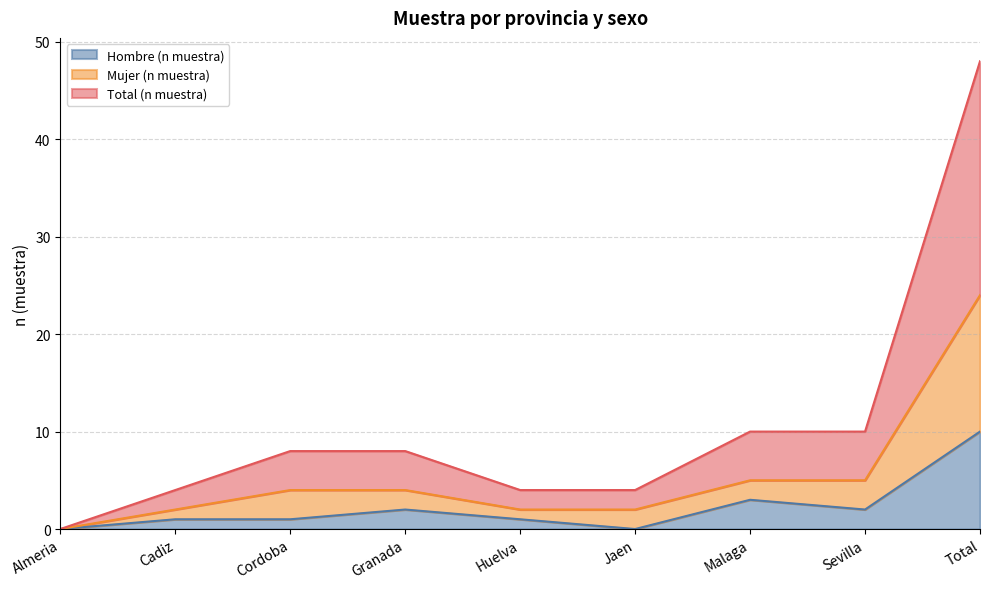

Where does the Mujer (n muestra) series first go above 4?

Malaga